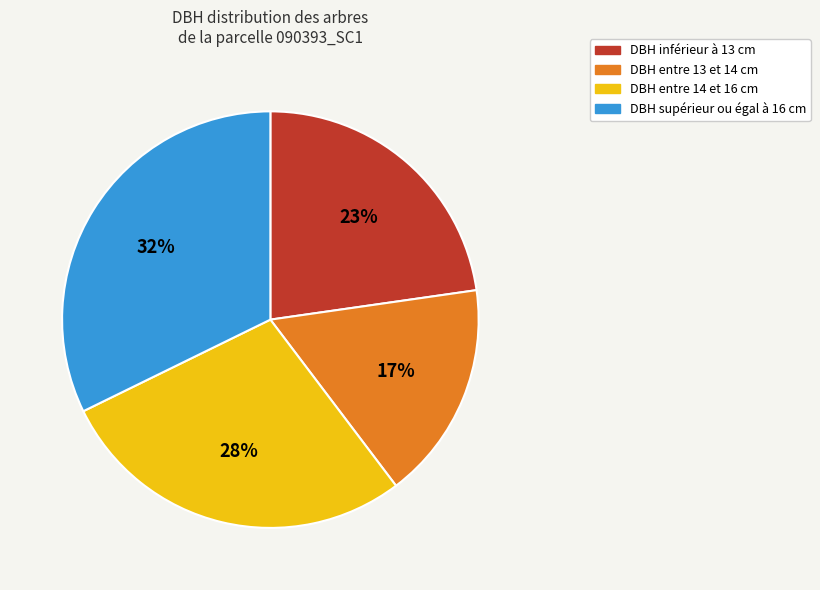

Rank the categories by value from highest to lowest.

DBH supérieur ou égal à 16 cm, DBH entre 14 et 16 cm, DBH inférieur à 13 cm, DBH entre 13 et 14 cm